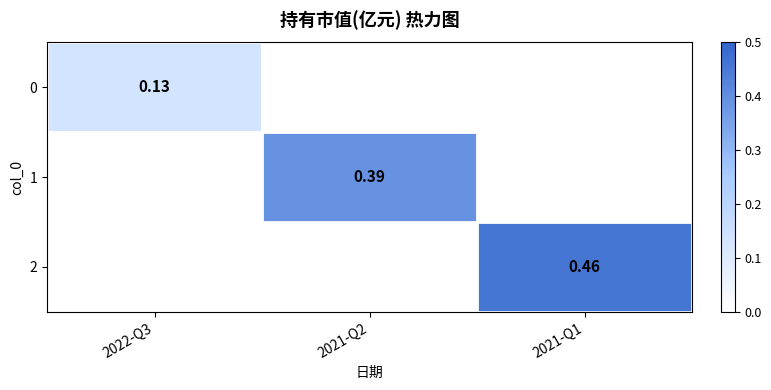

How many values in 0 are above zero?

1